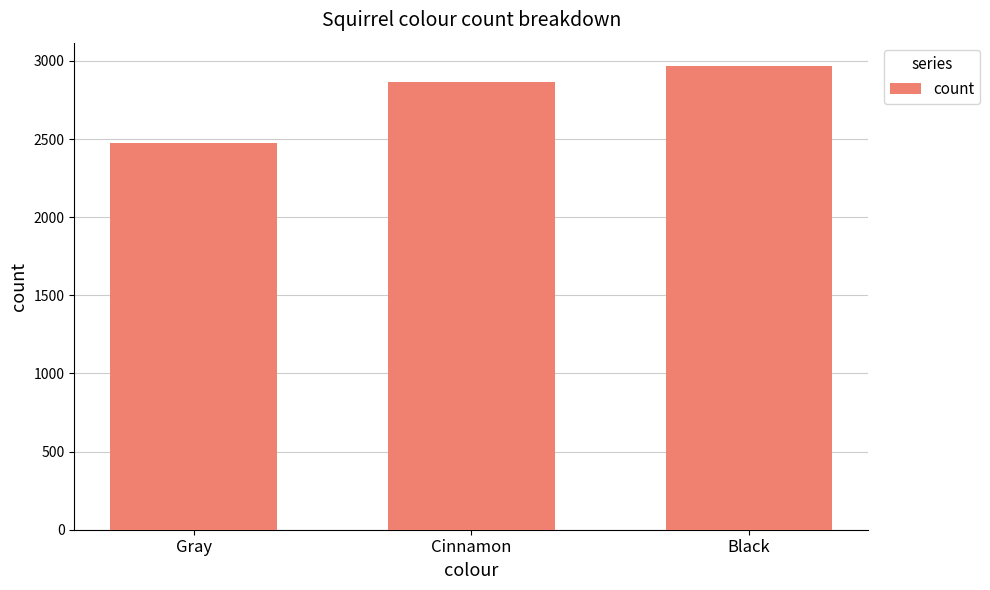

Does the chart contain stacked bars?

No